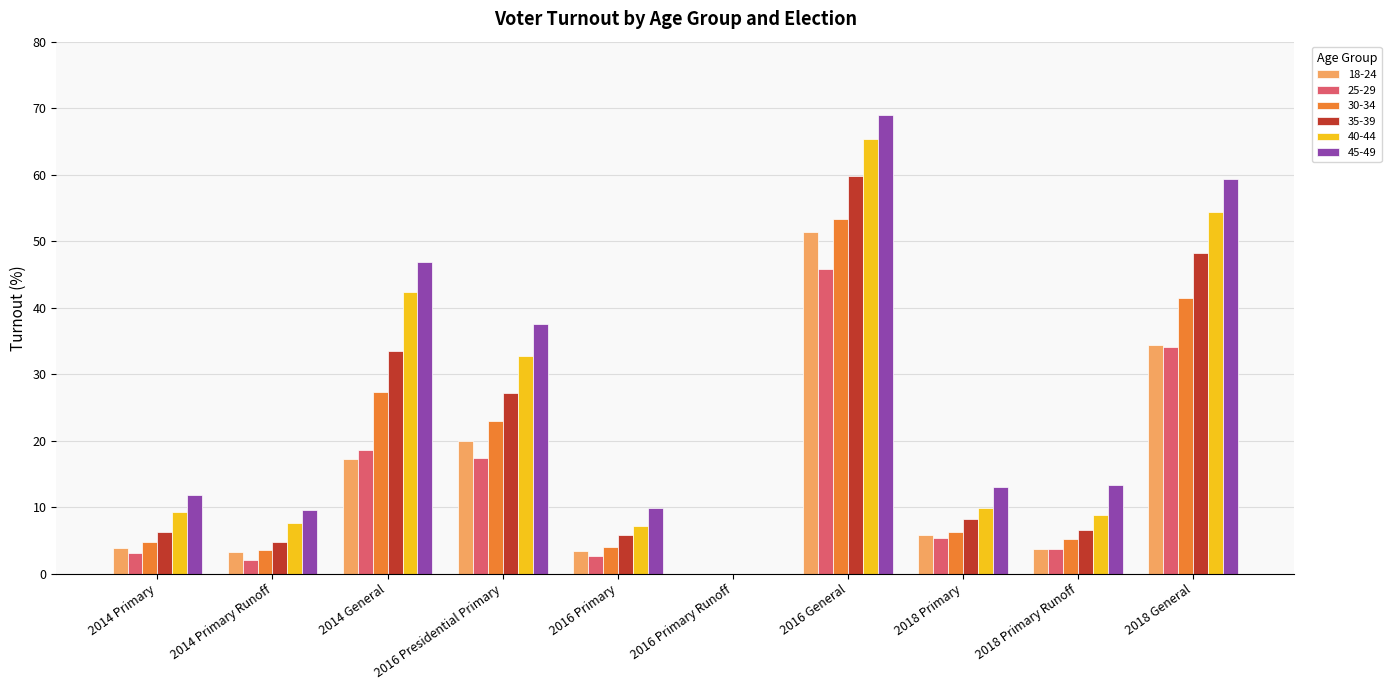

What is the maximum value shown in the chart?

69.0